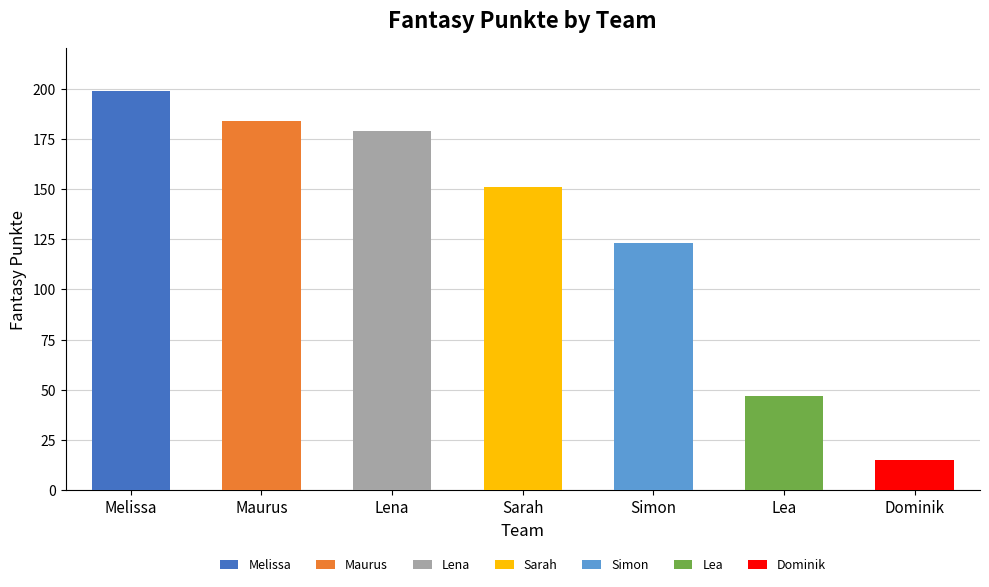

How many categories are shown in the chart?

7